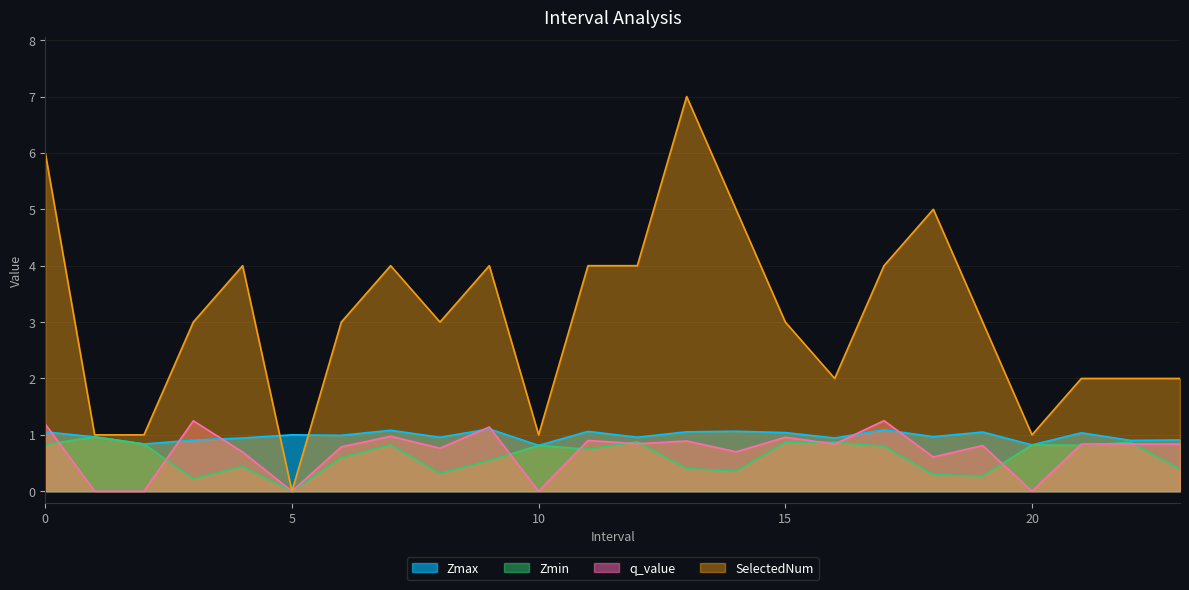

Where is the first local maximum for SelectedNum?

4.0